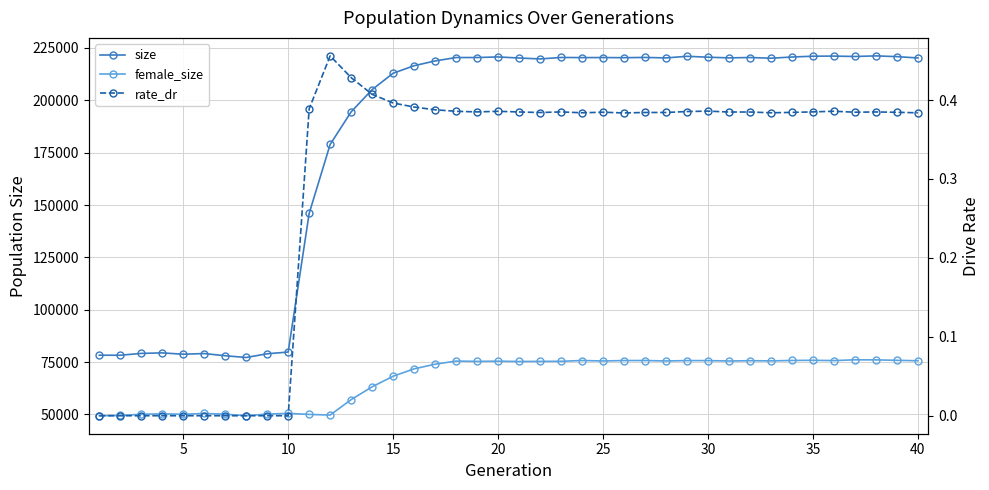

What are all the series names shown in the legend?

size, female_size, rate_dr